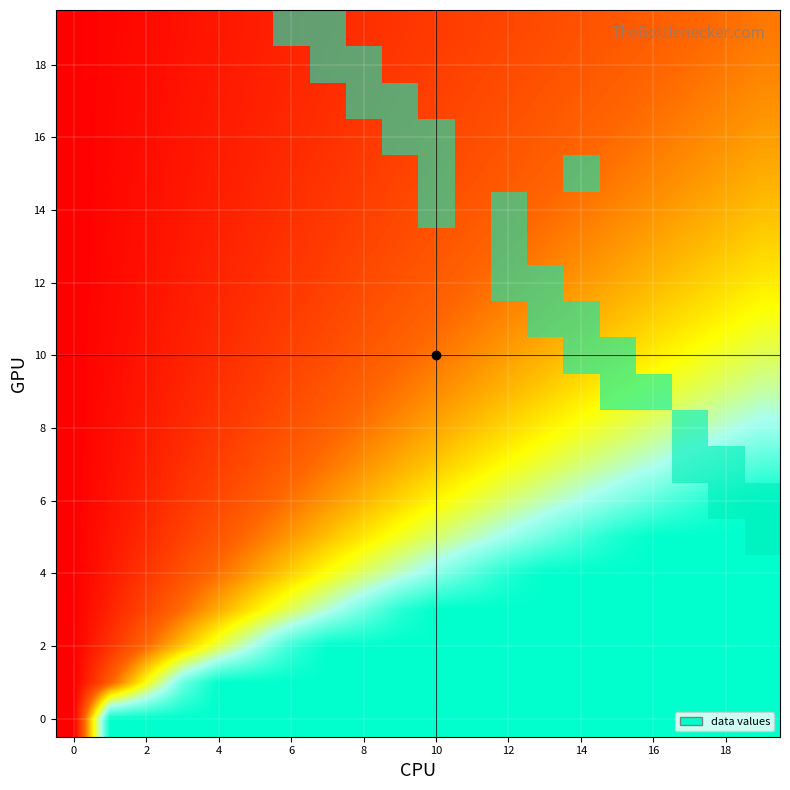

What is the total value across all series at 16?

2